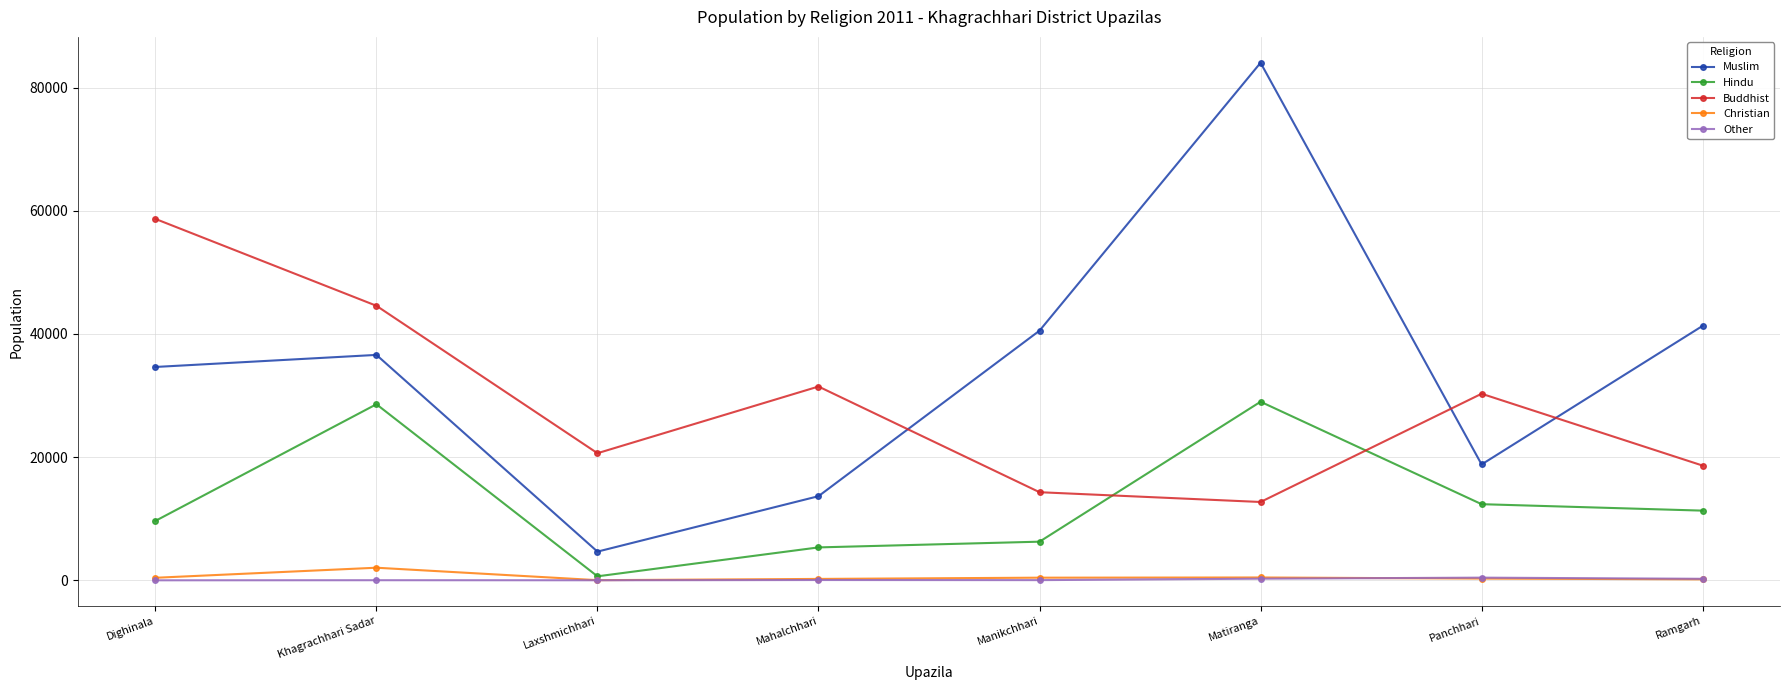

Where is the first local maximum for Buddhist?

Mahalchhari